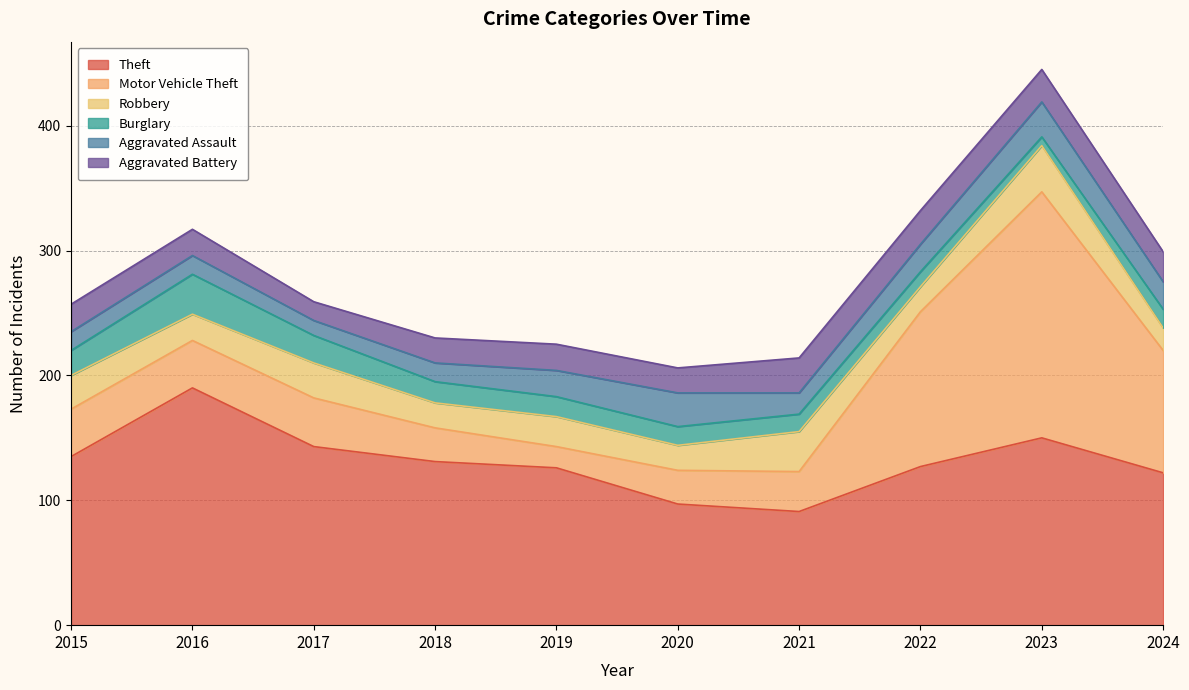

How many data points does each series have?

10